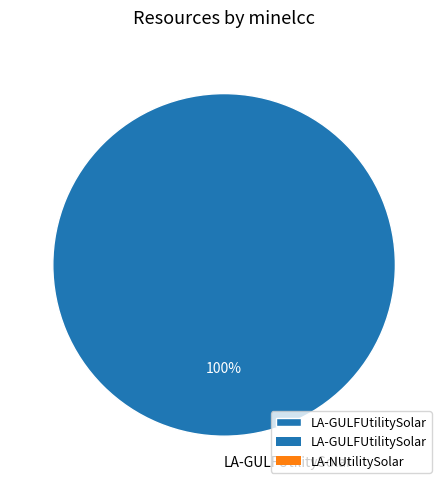

Count the number of slices in the pie.

1